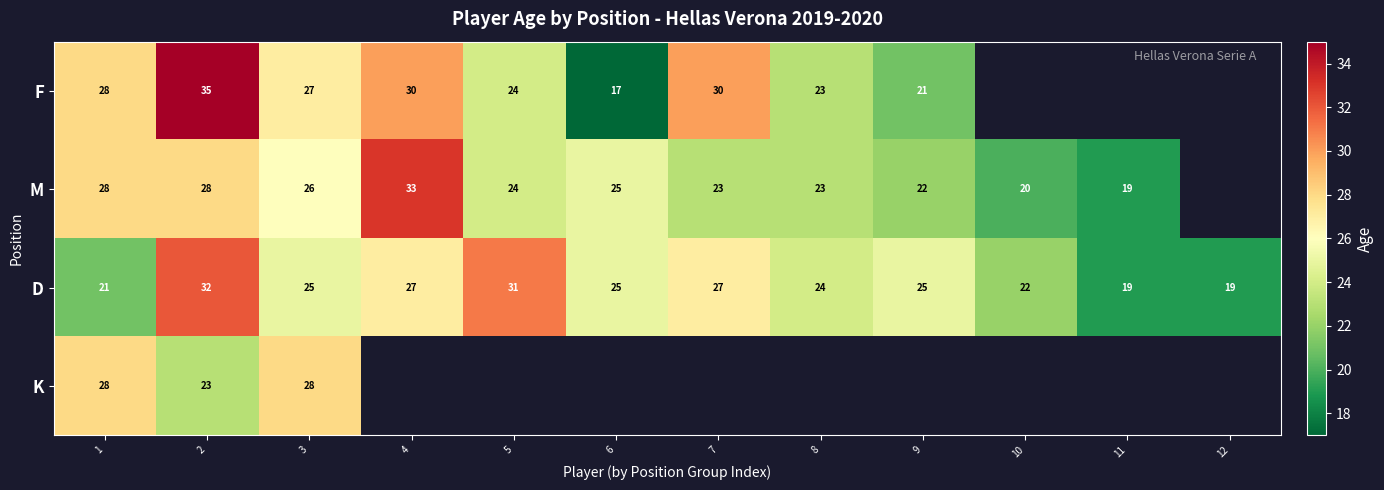

What is the total value across all series at 1?

105